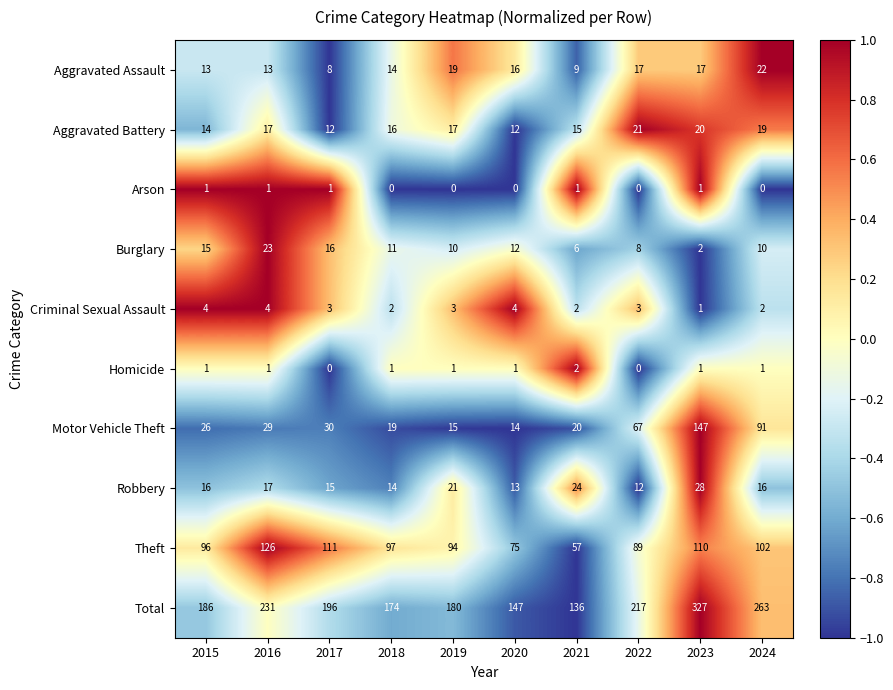

Where does the Aggravated Assault series first go above 16?

2019